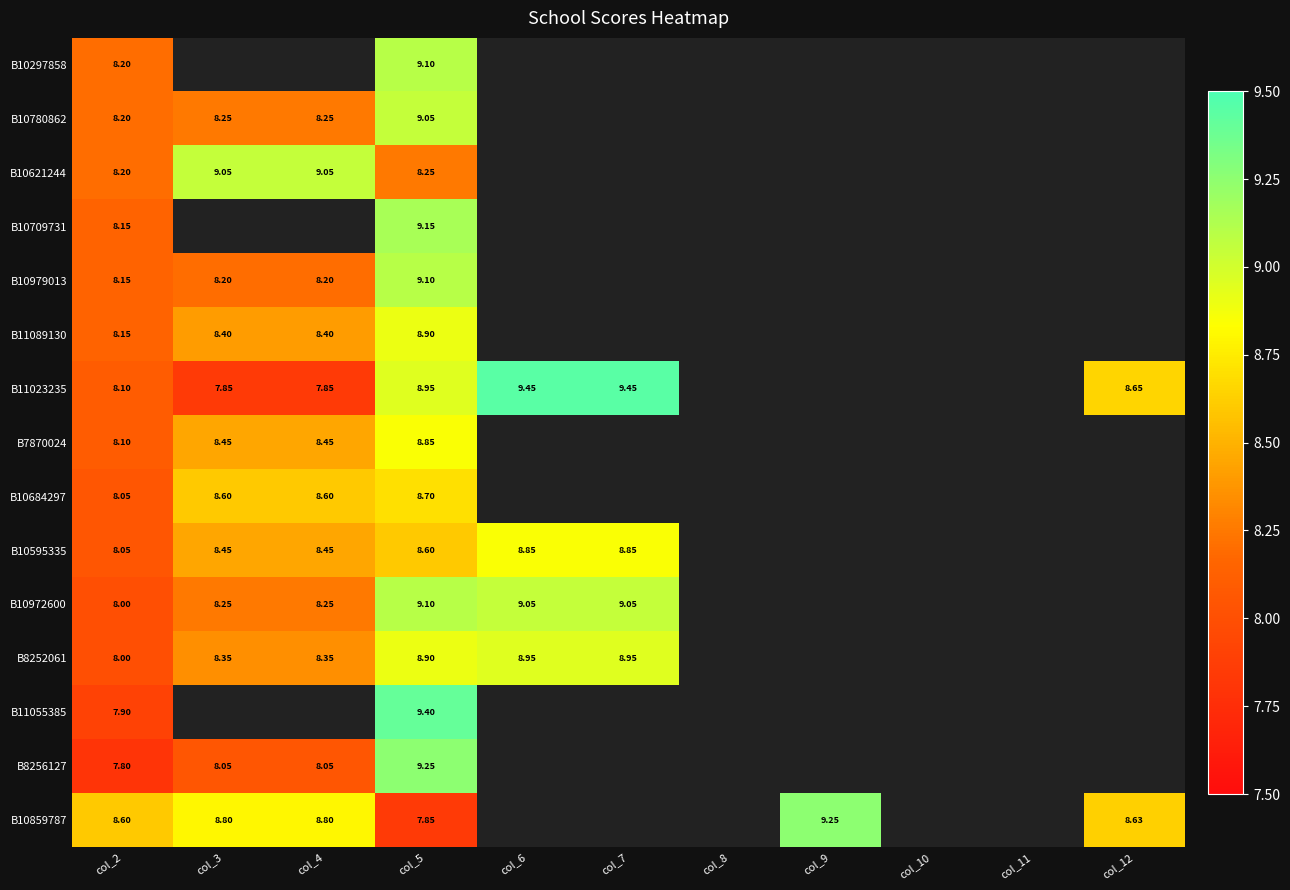

What is the spread (max minus min) of values at col_5?

1.6